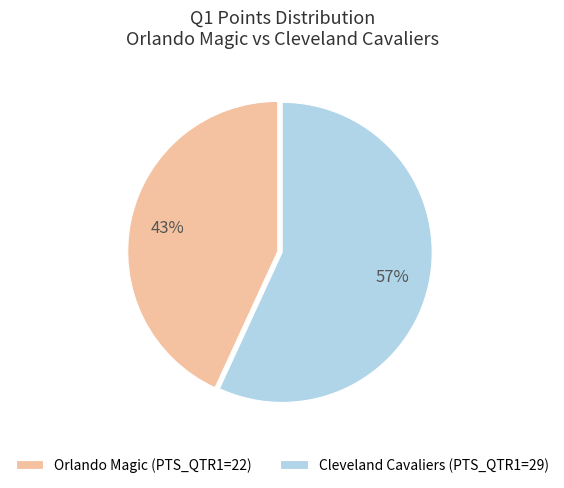

Which category accounts for the majority?

Cleveland Cavaliers